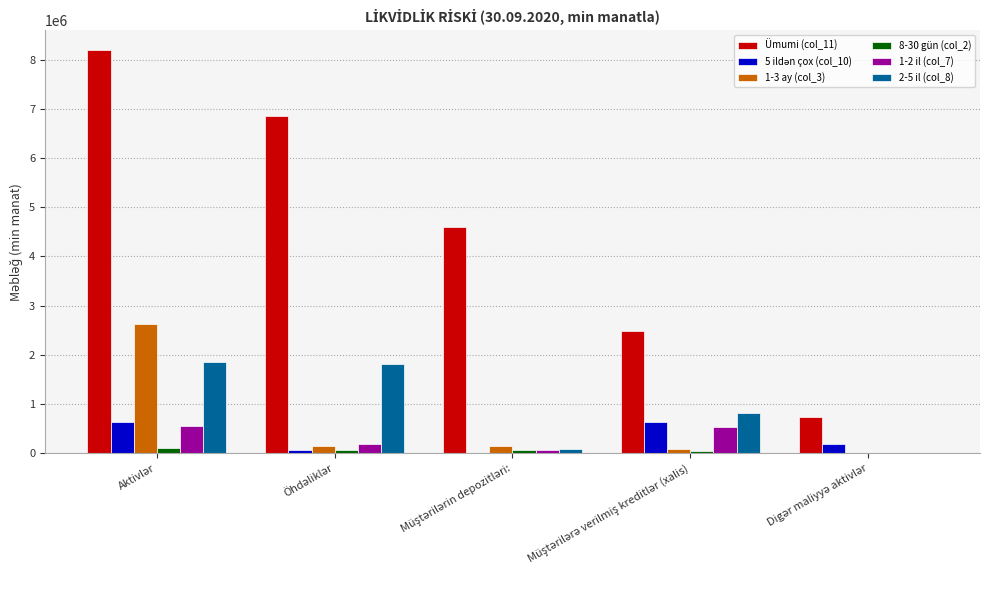

Which series has the largest range (max minus min)?

Ümumi (col_11)